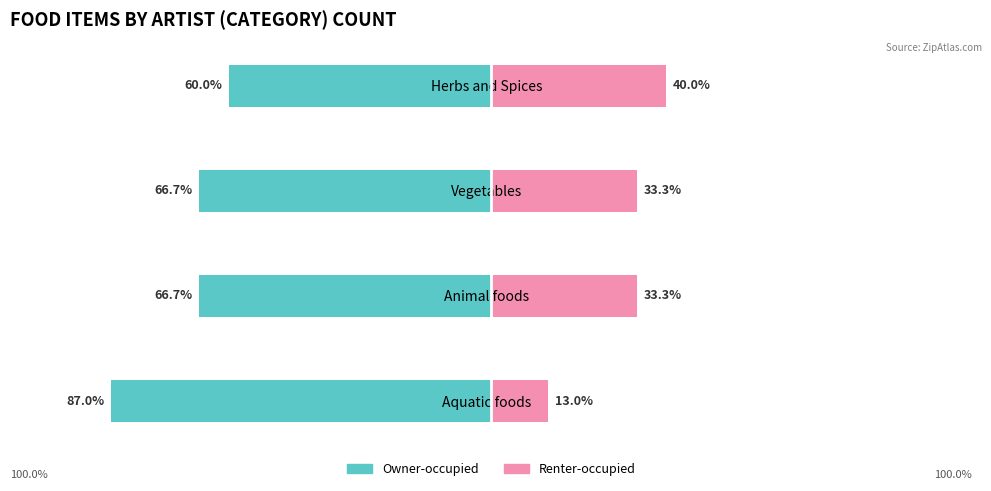

How many series are shown in this chart?

2